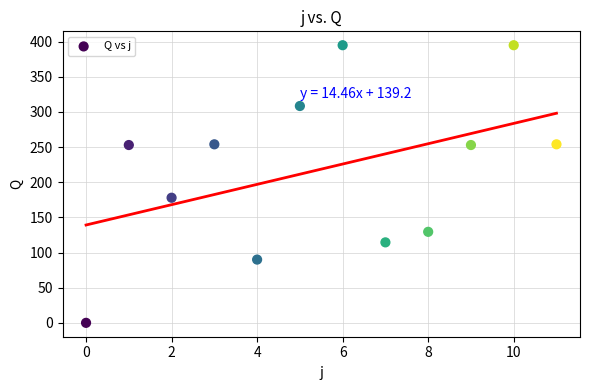

What is the range of Y values (max minus min)?

395.0